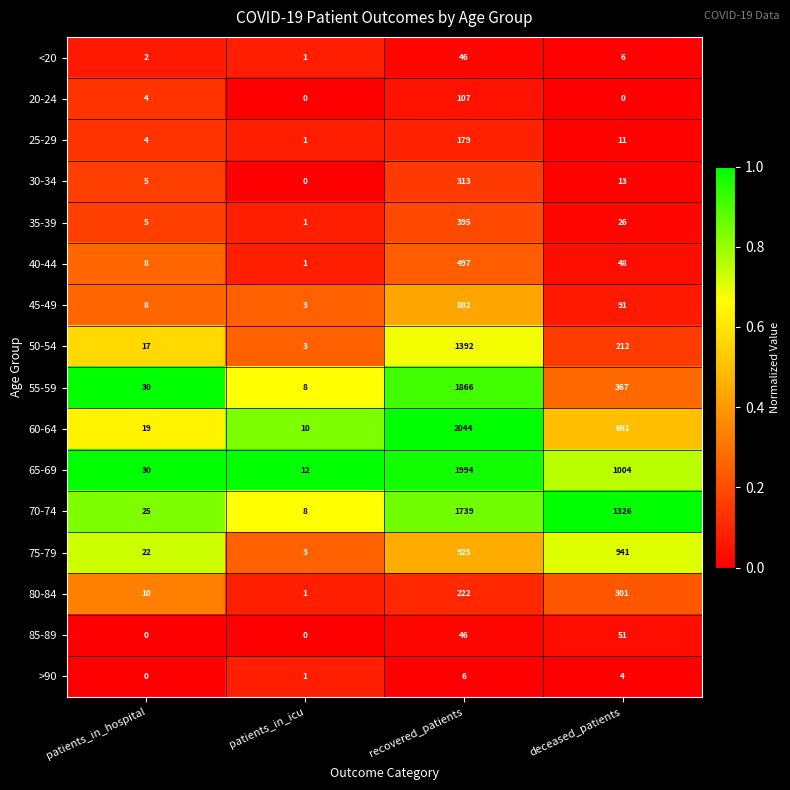

Which series has the widest spread of values?

60-64